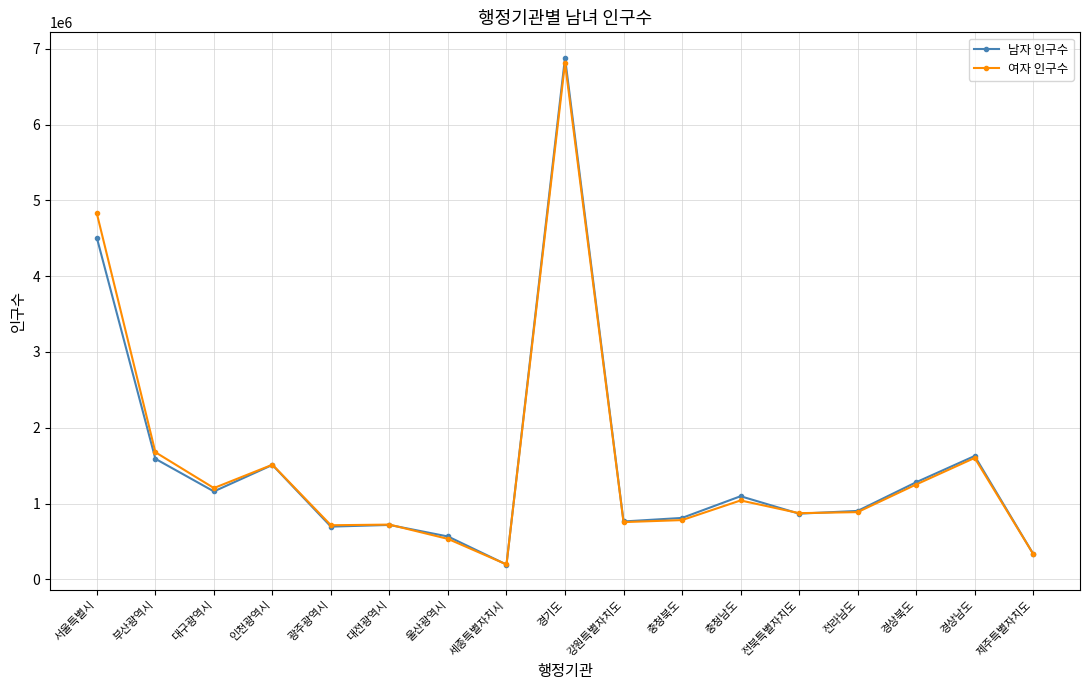

List the series in order of their peak value, lowest first.

여자 인구수, 남자 인구수